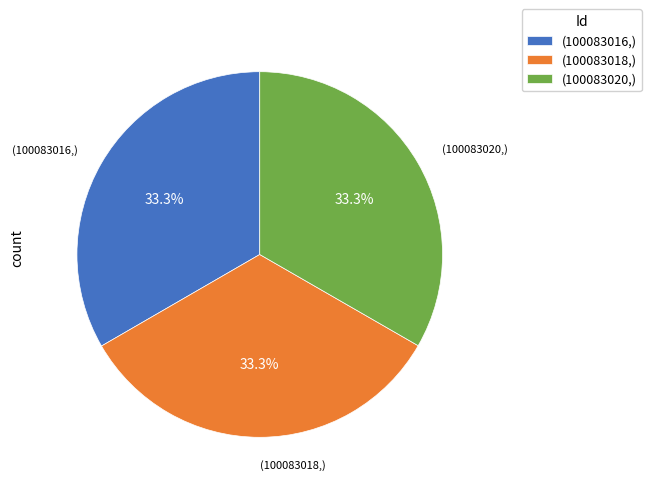

How much of the chart is everything except (100083016,)?

66.7%